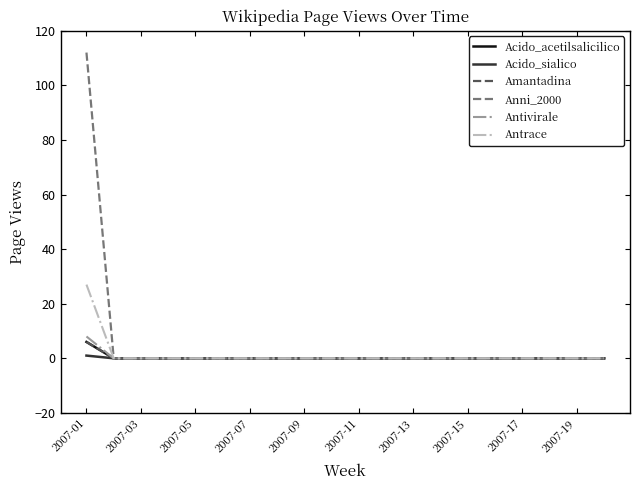

Does the chart have visible grid lines?

No